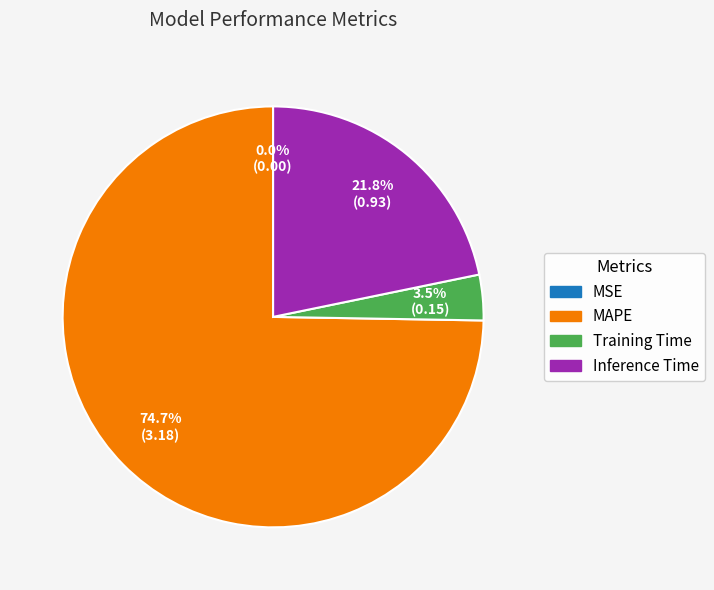

Is Inference Time the majority of the pie?

No